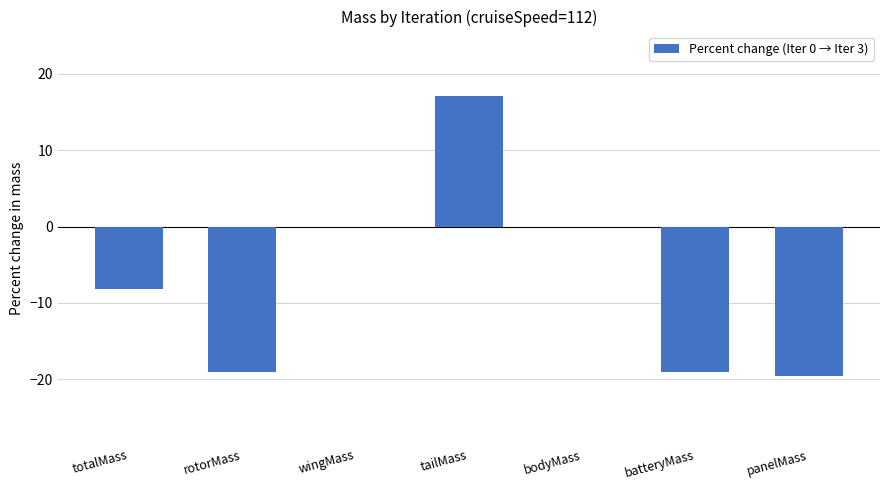

How many data points are above -8?

3